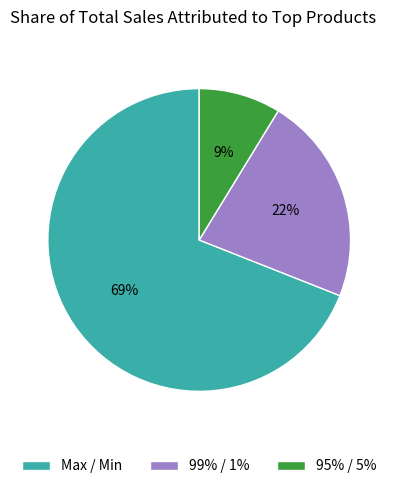

What is the majority slice?

Max / Min